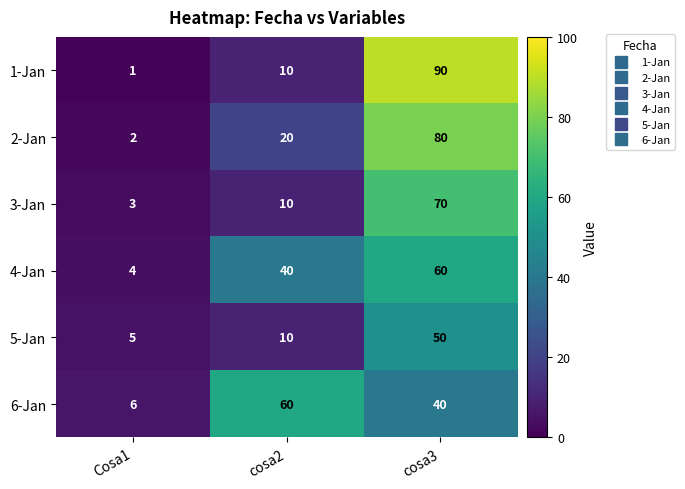

What is the spread (max minus min) of values at cosa3?

50